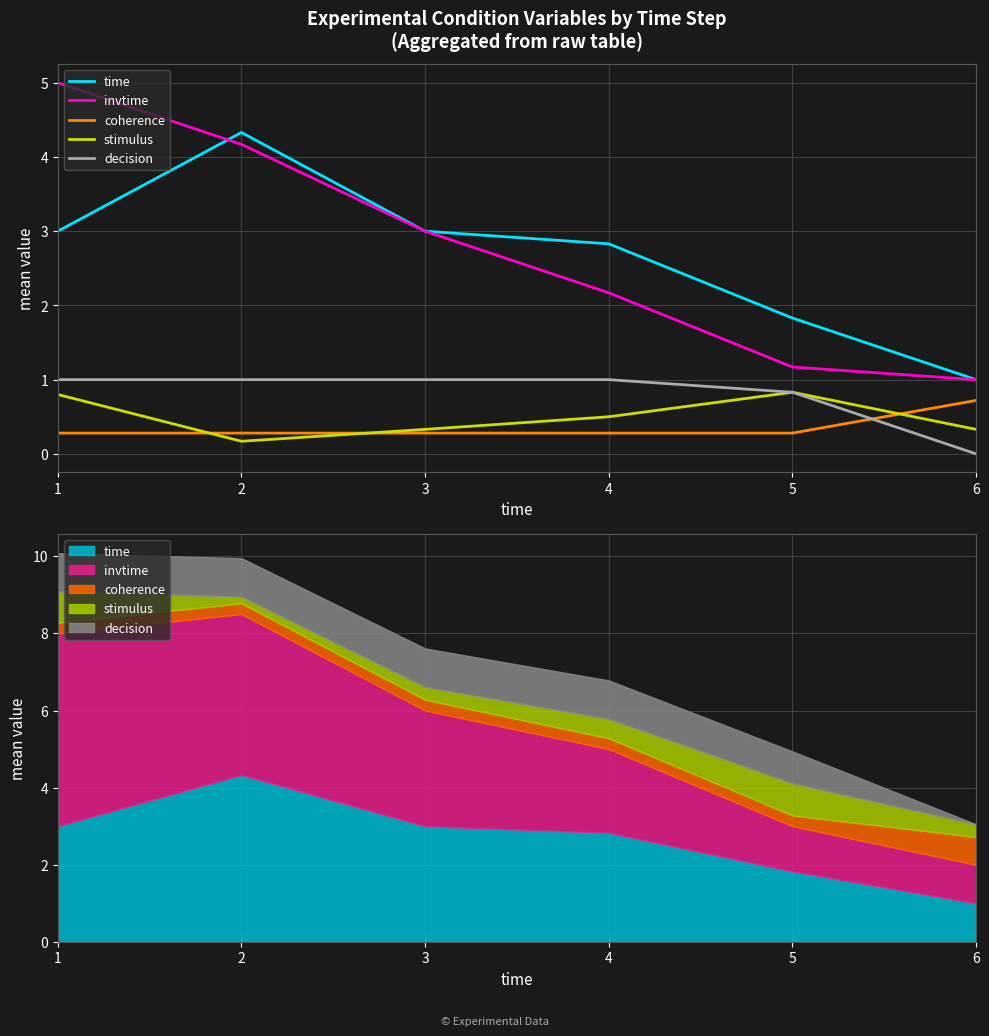

What is the sum of all decision values?

4.8